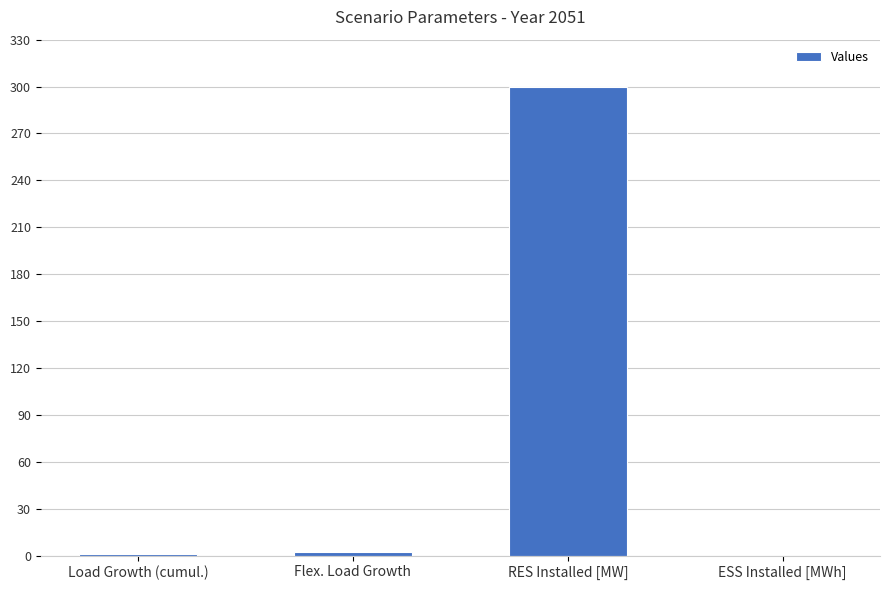

Between RES Installed [MW] and Load Growth (cumul.), which is larger?

RES Installed [MW]